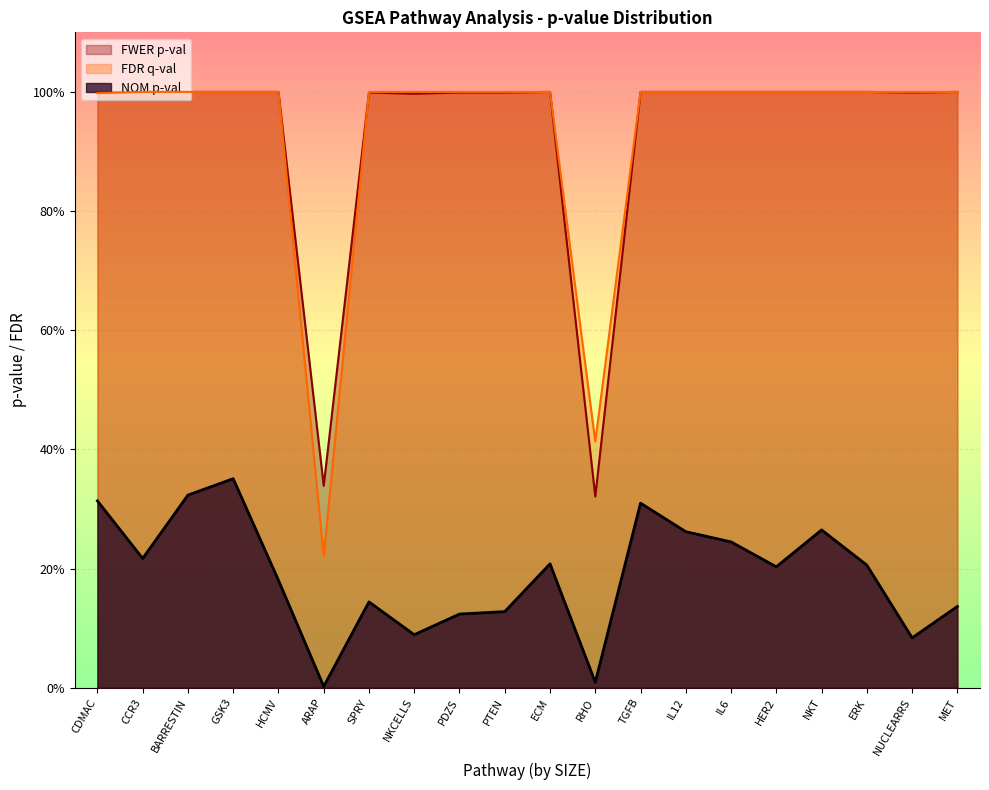

Reading left to right, transcribe all the data shown in this chart.

NOM p-val: RHO=0.0	ARAP=0.0	NKCELLS=0.1	NUCLEARRS=0.1	PDZS=0.1	PTEN=0.1	SPRY=0.1	MET=0.1	HCMV=0.2	ECM=0.2	ERK=0.2	HER2=0.2	CCR3=0.2	IL6=0.2	IL12=0.3	NKT=0.3	CDMAC=0.3	TGFB=0.3	BARRESTIN=0.3	GSK3=0.4
FDR q-val: RHO=0.4	ARAP=0.2	NKCELLS=1.0	NUCLEARRS=1.0	PDZS=1.0	PTEN=1.0	SPRY=1.0	MET=1.0	HCMV=1.0	ECM=1.0	ERK=1.0	HER2=1.0	CCR3=1.0	IL6=1.0	IL12=1.0	NKT=1.0	CDMAC=1.0	TGFB=1.0	BARRESTIN=1.0	GSK3=1.0
FWER p-val: RHO=0.3	ARAP=0.3	NKCELLS=1.0	NUCLEARRS=1.0	PDZS=1.0	PTEN=1.0	SPRY=1.0	MET=1.0	HCMV=1.0	ECM=1.0	ERK=1.0	HER2=1.0	CCR3=1.0	IL6=1.0	IL12=1.0	NKT=1.0	CDMAC=1.0	TGFB=1.0	BARRESTIN=1.0	GSK3=1.0